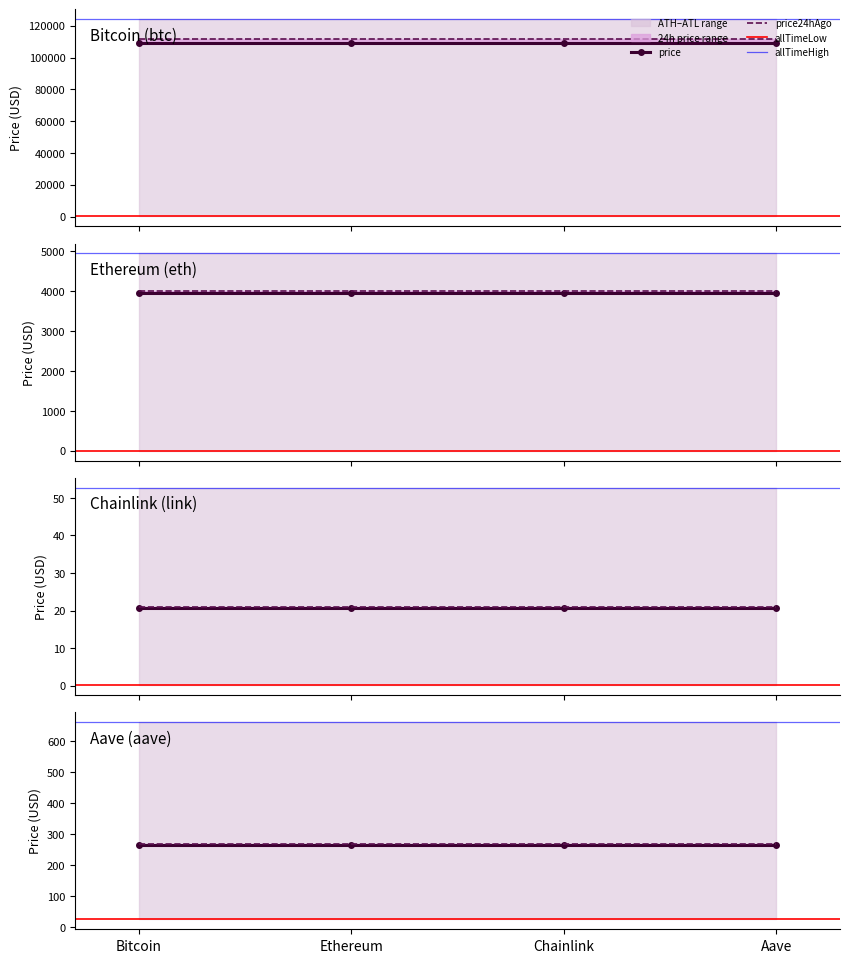

What is the sum of all price24hAgo values?

115660.5